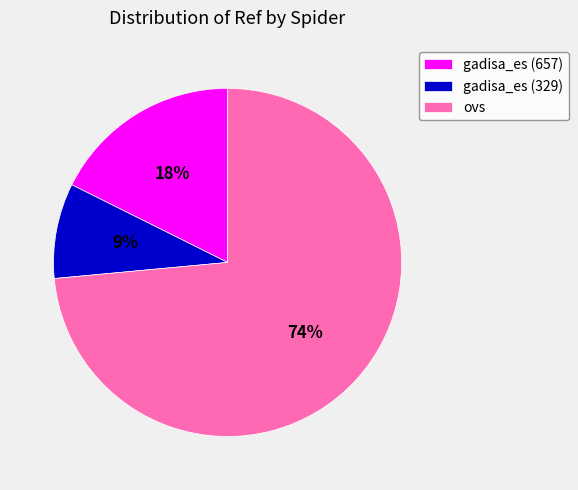

Rank the categories by value from lowest to highest.

gadisa_es (329), gadisa_es (657), ovs